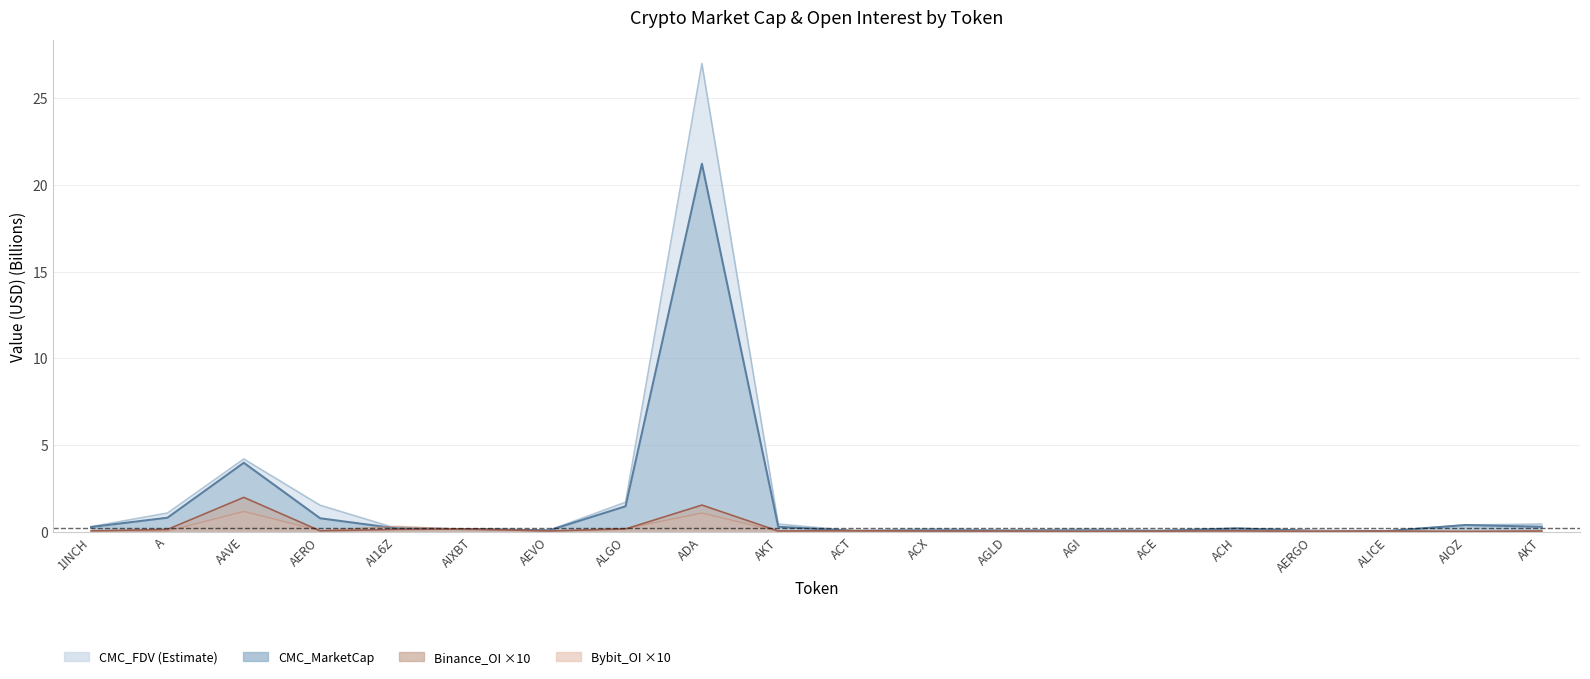

Reading left to right, extract all data points from this chart.

CMC_MarketCap: 1INCH=0.3	A=0.8	AAVE=4.0	AERO=0.8	AI16Z=0.2	AIXBT=0.1	AEVO=0.1	ALGO=1.5	ADA=21.2	AKT=0.3	ACT=0.0	ACX=0.1	AGLD=0.1	AGI=0.1	ACE=0.0	ACH=0.2	AERGO=0.0	ALICE=0.0	AIOZ=0.4	AKT=0.3
CMC_FDV: 1INCH=0.3	A=1.1	AAVE=4.2	AERO=1.5	AI16Z=0.2	AIXBT=0.1	AEVO=0.1	ALGO=1.7	ADA=27.0	AKT=0.4	ACT=0.0	ACX=0.2	AGLD=0.1	AGI=0.1	ACE=0.1	ACH=0.2	AERGO=0.0	ALICE=0.0	AIOZ=0.4	AKT=0.4
Binance_OI: 1INCH=0.0	A=0.1	AAVE=2.0	AERO=0.0	AI16Z=0.1	AIXBT=0.2	AEVO=0.0	ALGO=0.2	ADA=1.5	AKT=0.0	ACT=0.1	ACX=0.0	AGLD=0.0	AGI=0.0	ACE=0.0	ACH=0.0	AERGO=0.0	ALICE=0.0	AIOZ=0.0	AKT=0.0
Bybit_OI: 1INCH=0.0	A=0.0	AAVE=1.2	AERO=0.1	AI16Z=0.3	AIXBT=0.1	AEVO=0.0	ALGO=0.2	ADA=1.1	AKT=0.0	ACT=0.0	ACX=0.0	AGLD=0.0	AGI=0.0	ACE=0.0	ACH=0.0	AERGO=0.1	ALICE=0.0	AIOZ=0.0	AKT=0.0